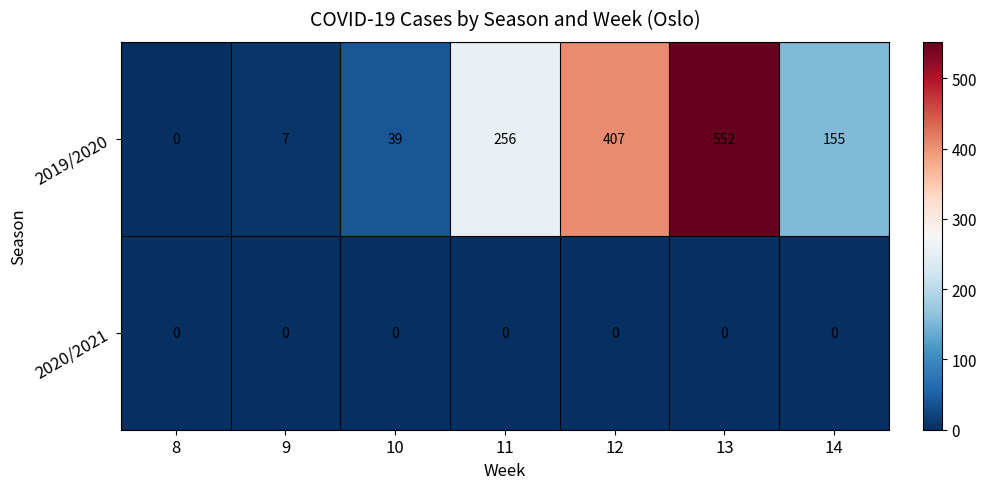

Count the number of data series in this chart.

2